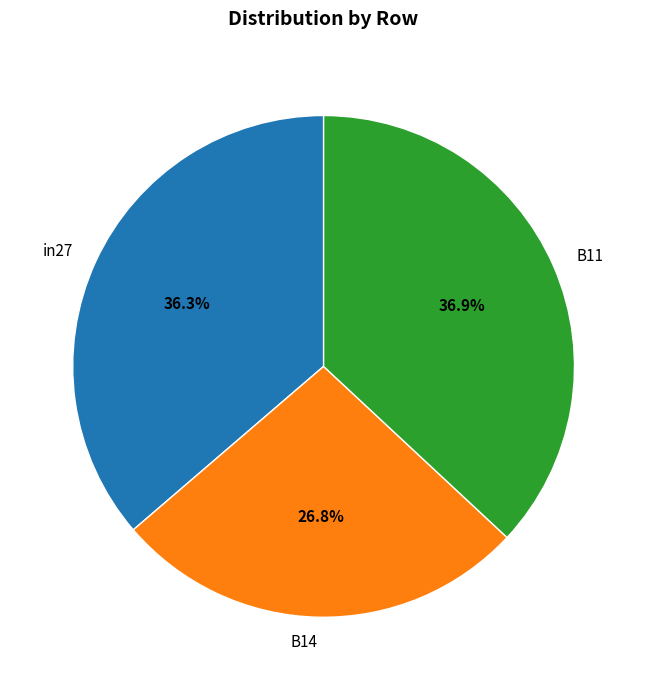

Is there a majority slice in this chart?

No